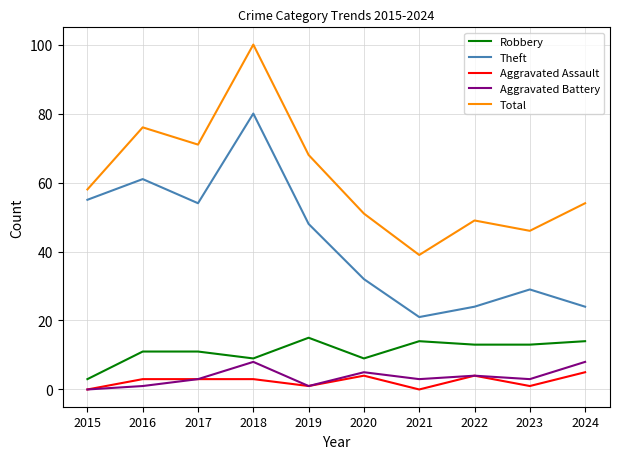

The value of Theft at 2024 is 12. True or false?

False